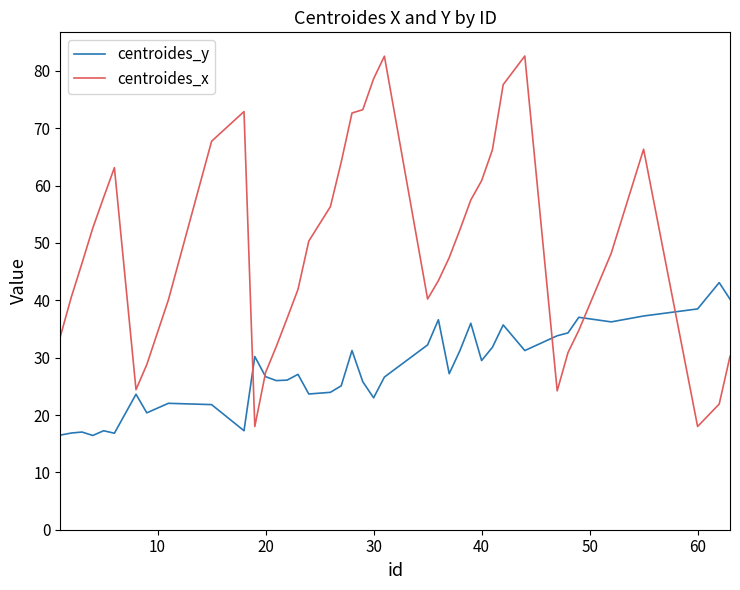

What is the minimum value for centroides_x?

18.0